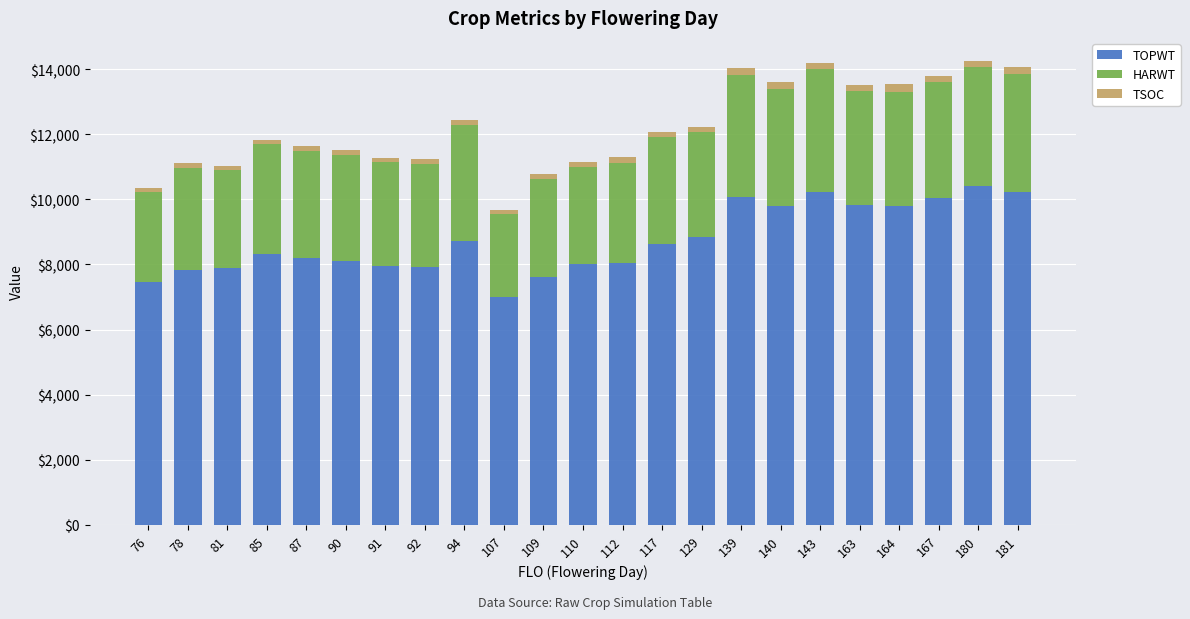

What are all the series names shown in the legend?

TOPWT, HARWT, TSOC